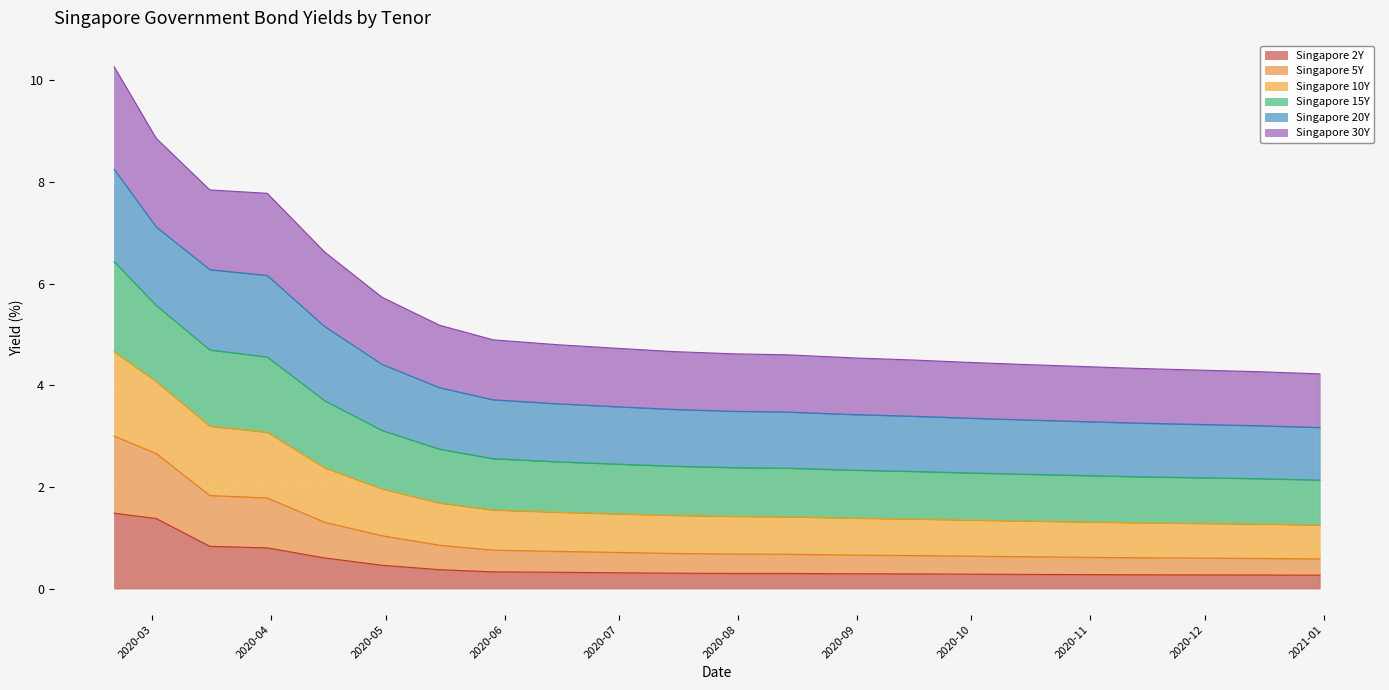

Which label corresponds to the smallest value in the chart?

2020-12-31